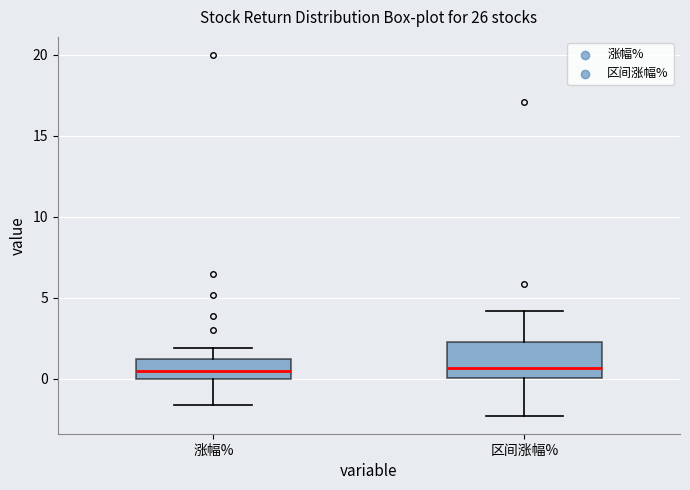

Reading left to right, transcribe this box plot: for each box, give where its median line is, the range the box spans, and where its two whiskers end, as read against the y-axis. The values are not printed on the chart, so give them approximately, as read against the axis.

涨幅%: median 0.5, box 0.0 to 1.0, whiskers -1.5 to 2.0
区间涨幅%: median 0.5, box 0.0 to 2.5, whiskers -2.5 to 4.0